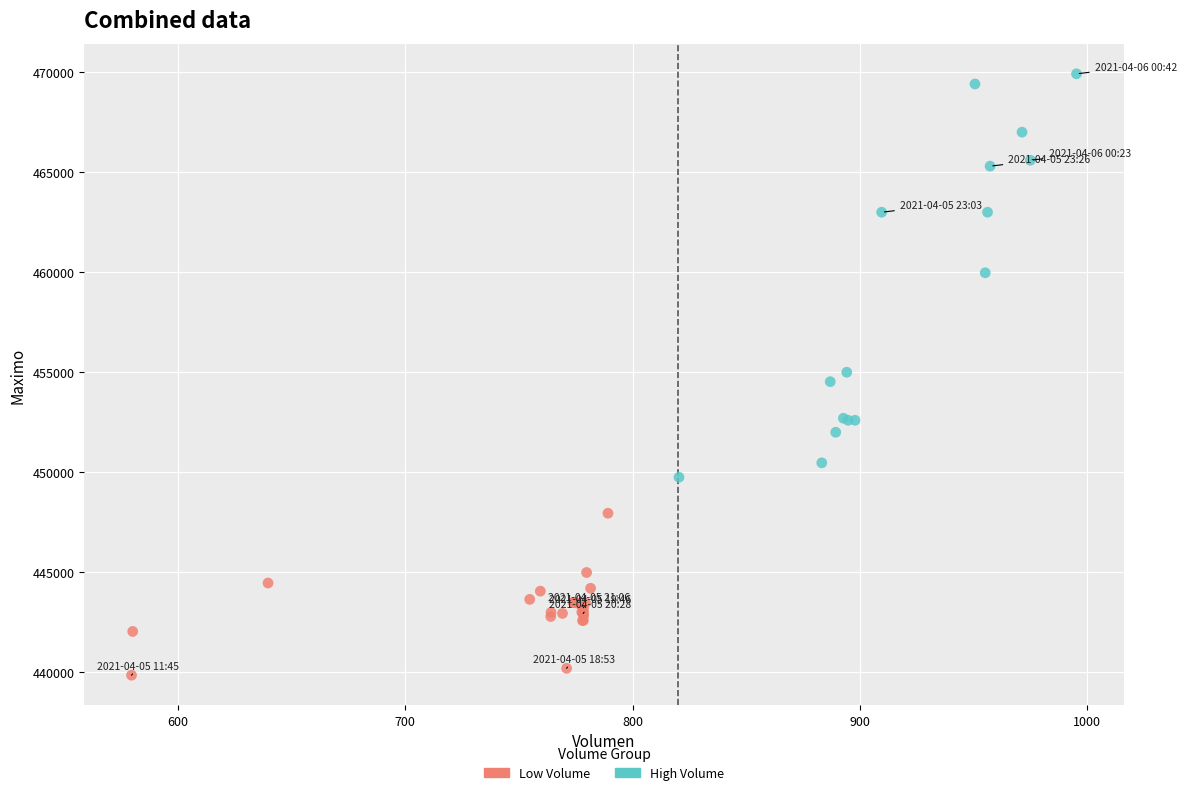

Which series contains the highest Y value?

High Volume